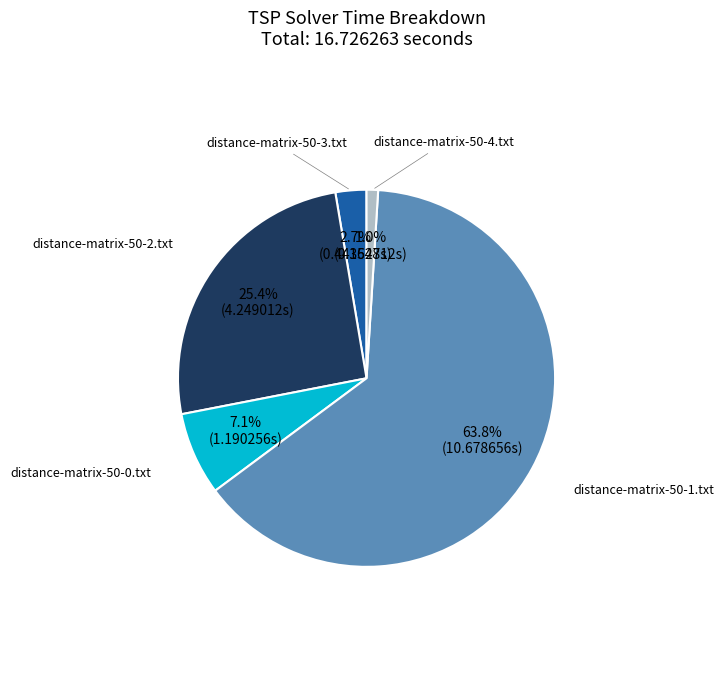

Is there any slice that represents more than half of the pie?

Yes